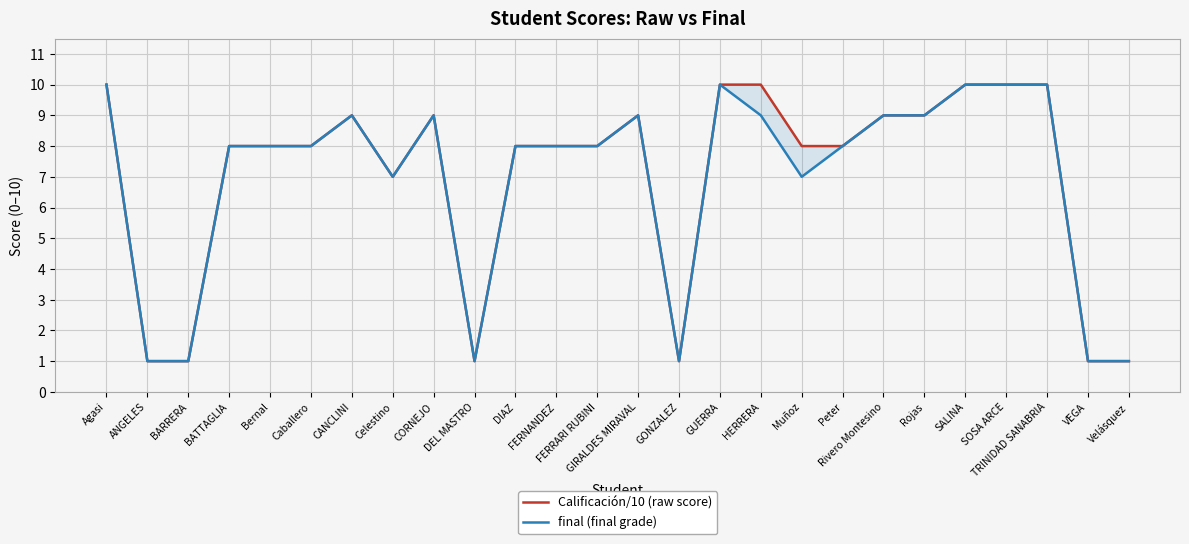

The value of Calificación/10 (raw score) at Velásquez is 1. True or false?

True